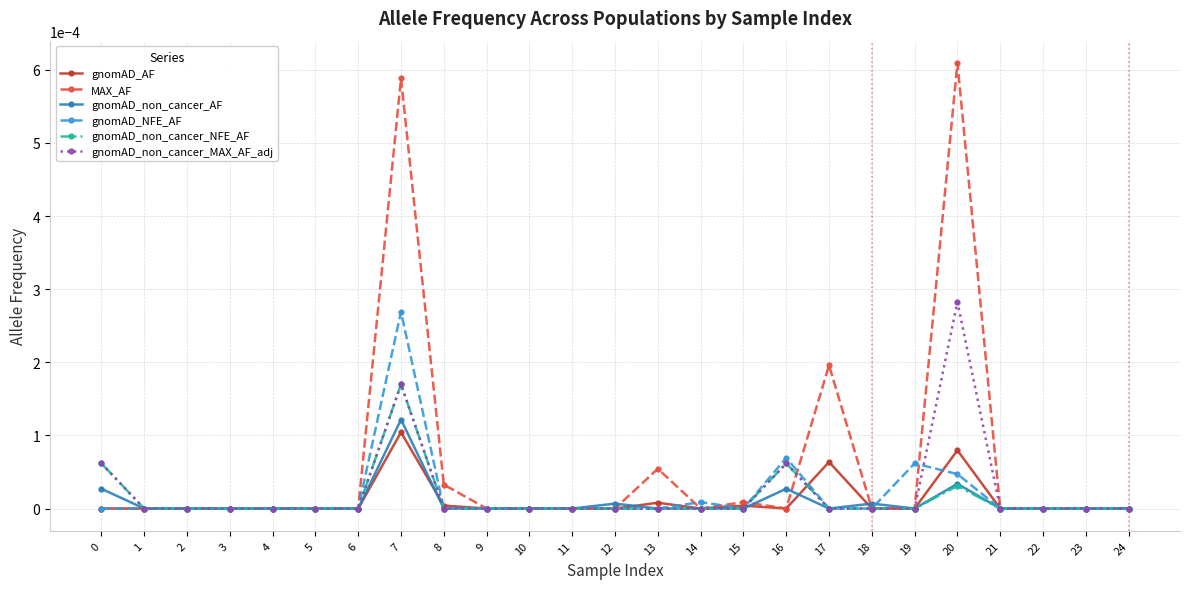

Which category has the highest value across all series?

20